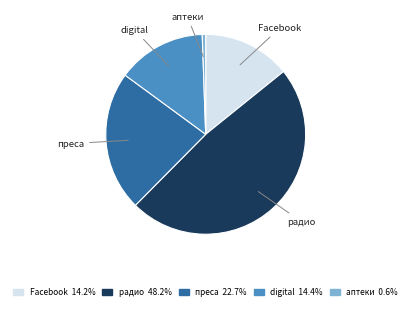

True or false: аптеки accounts for 1% of the total.

True